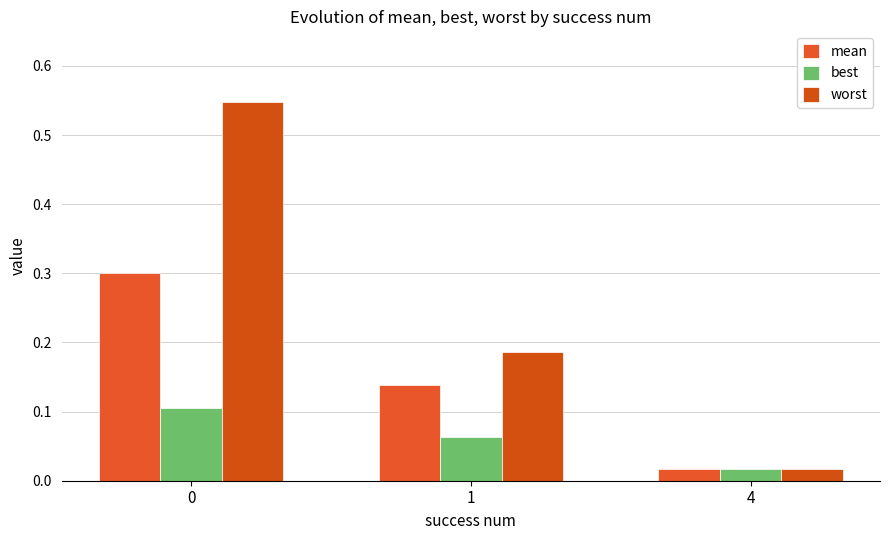

Is it true that best equals 0.2 at 0?

False